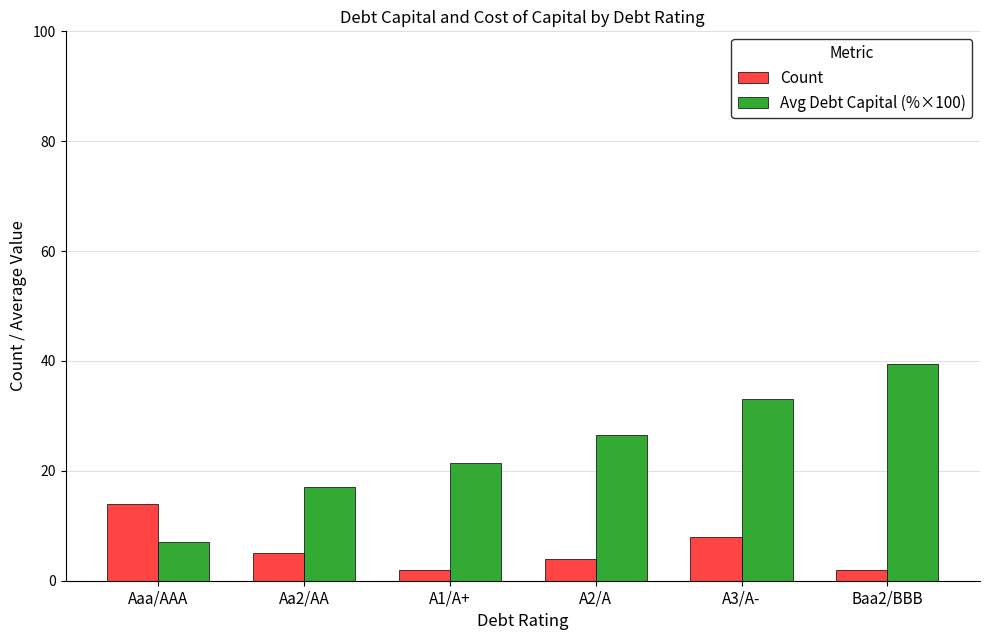

What is the sum of all Avg Debt Capital (%×100) values?

144.5